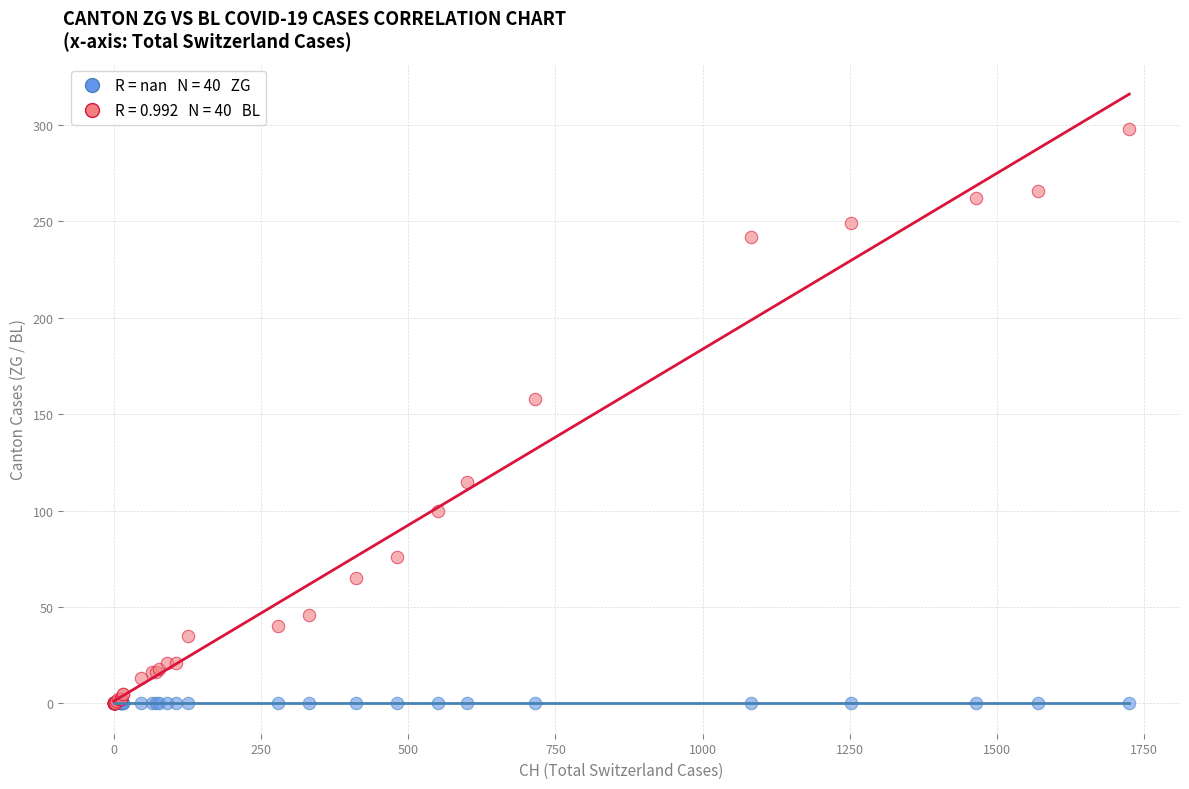

Across all series, what Y value is closest to 149?

158